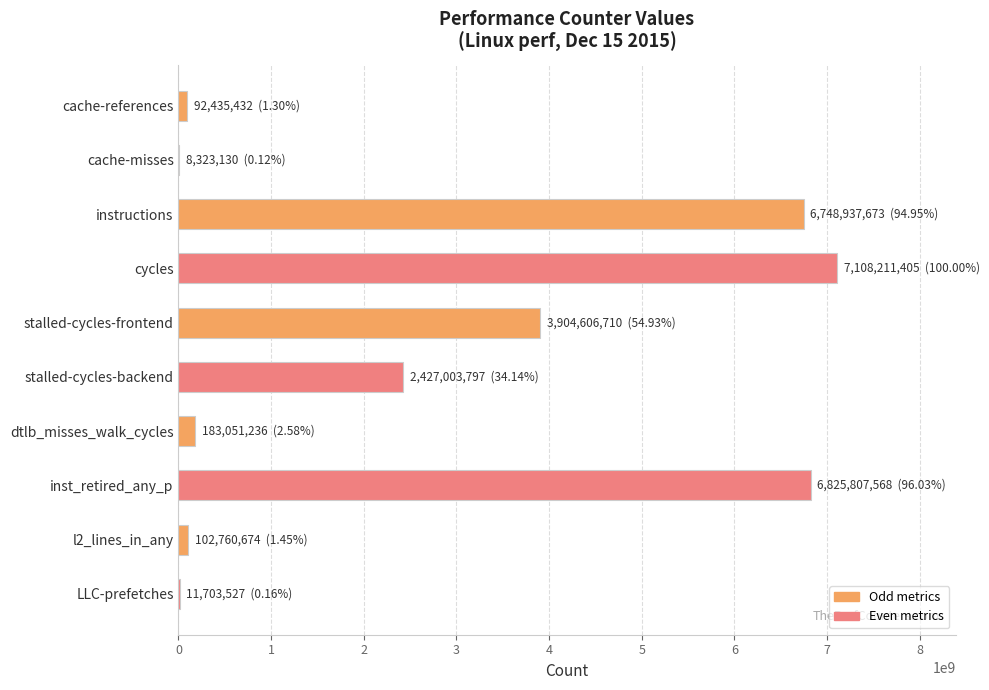

What is the ratio of the value at instructions to the value at cycles?

0.9